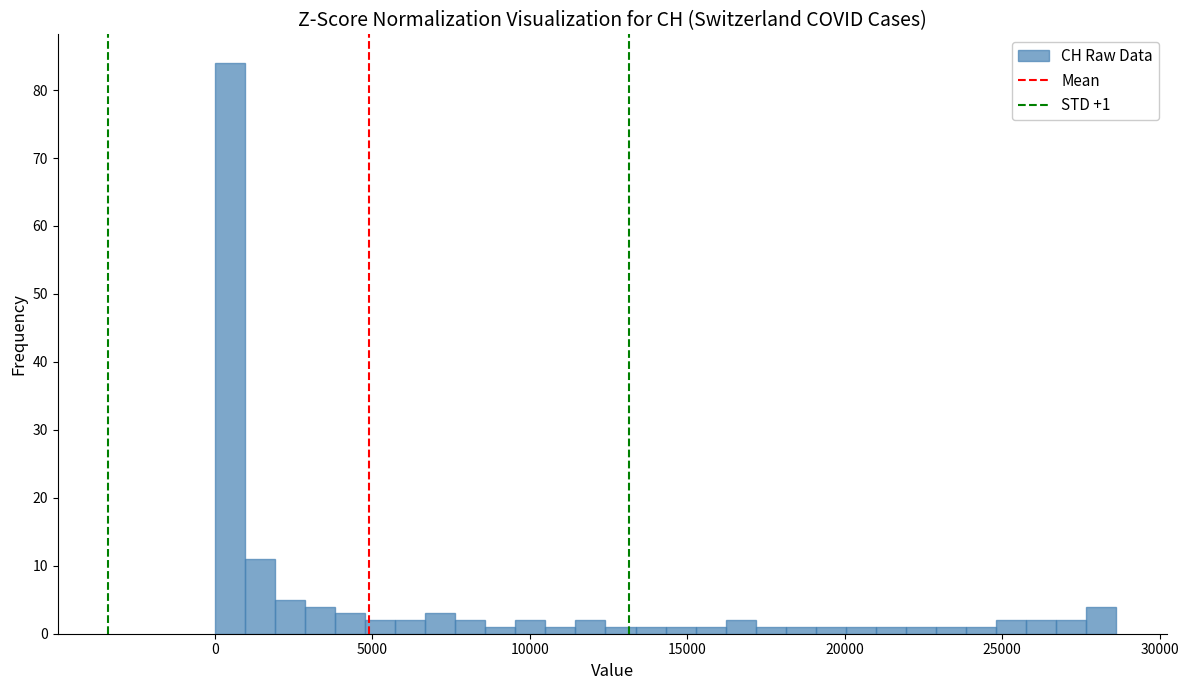

Read against the x-axis, roughly where is the centre of the tallest bar?

500